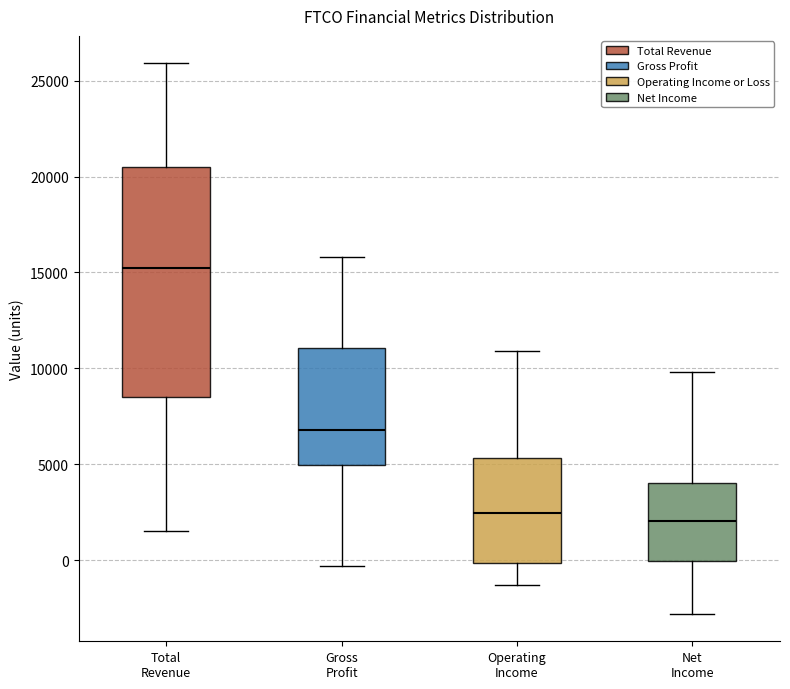

Where does the upper whisker of the box for Gross Profit end on the y-axis? The values are not printed on the chart, so give them approximately, as read against the axis.

16000